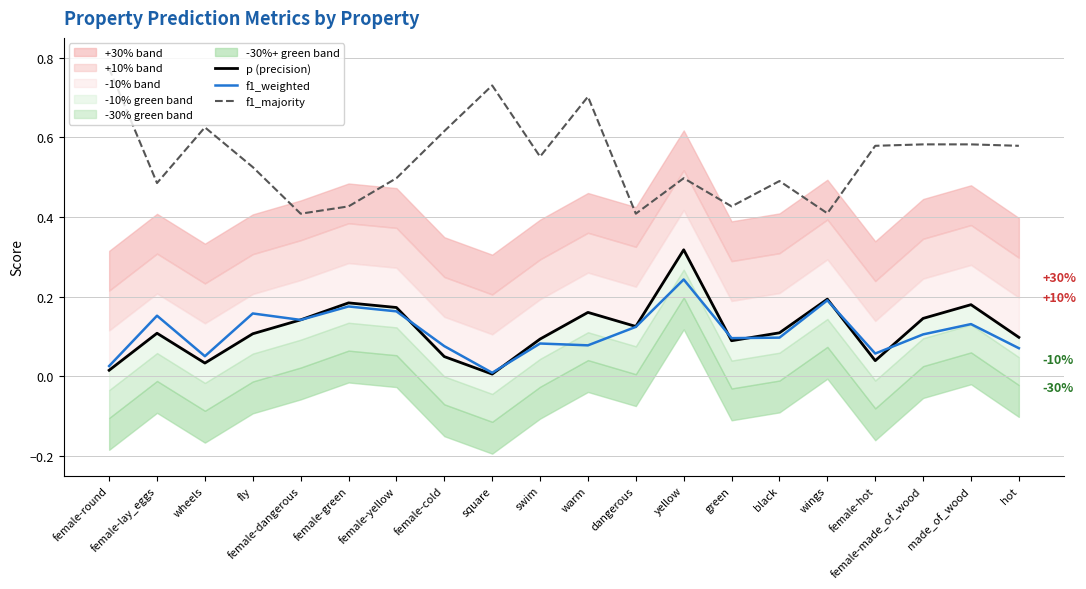

What is the difference between the second highest and second lowest values in the p (precision) series?

0.2